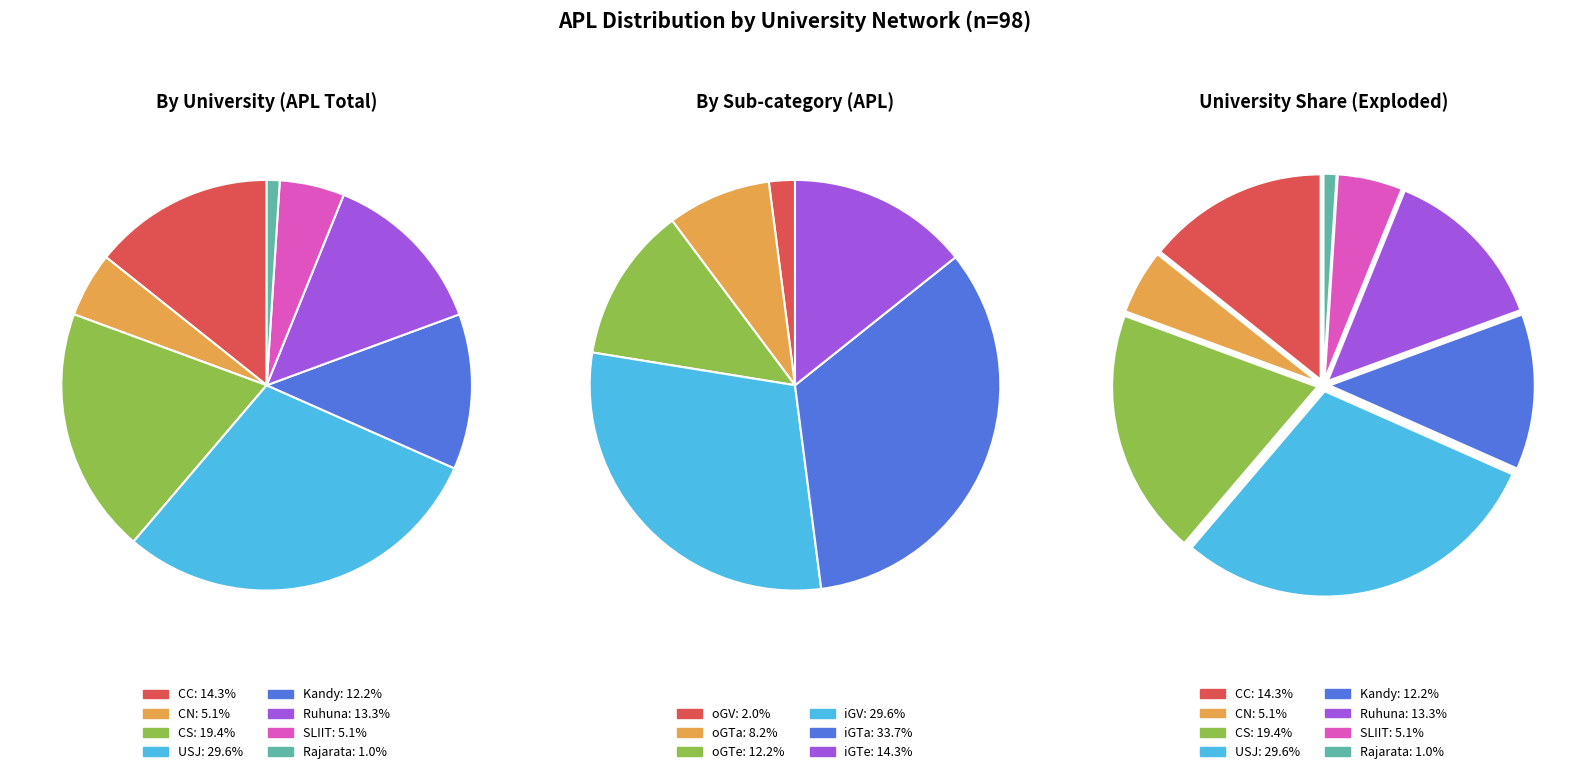

The Kandy slice represents 59% of the pie. True or false?

False